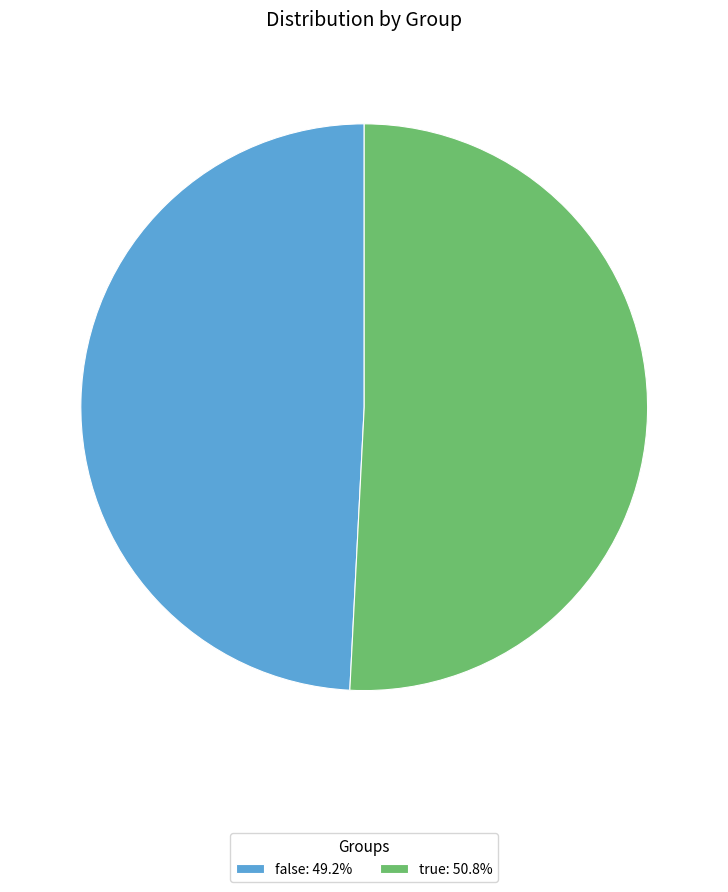

How many slices are in this pie chart?

2